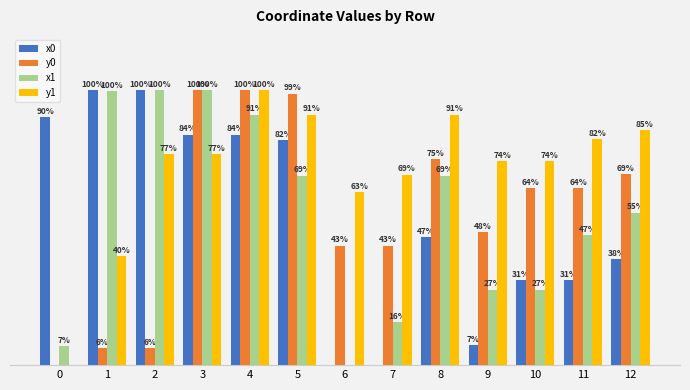

Is the value of x0 at 6 greater than the value of y1 at 6?

No